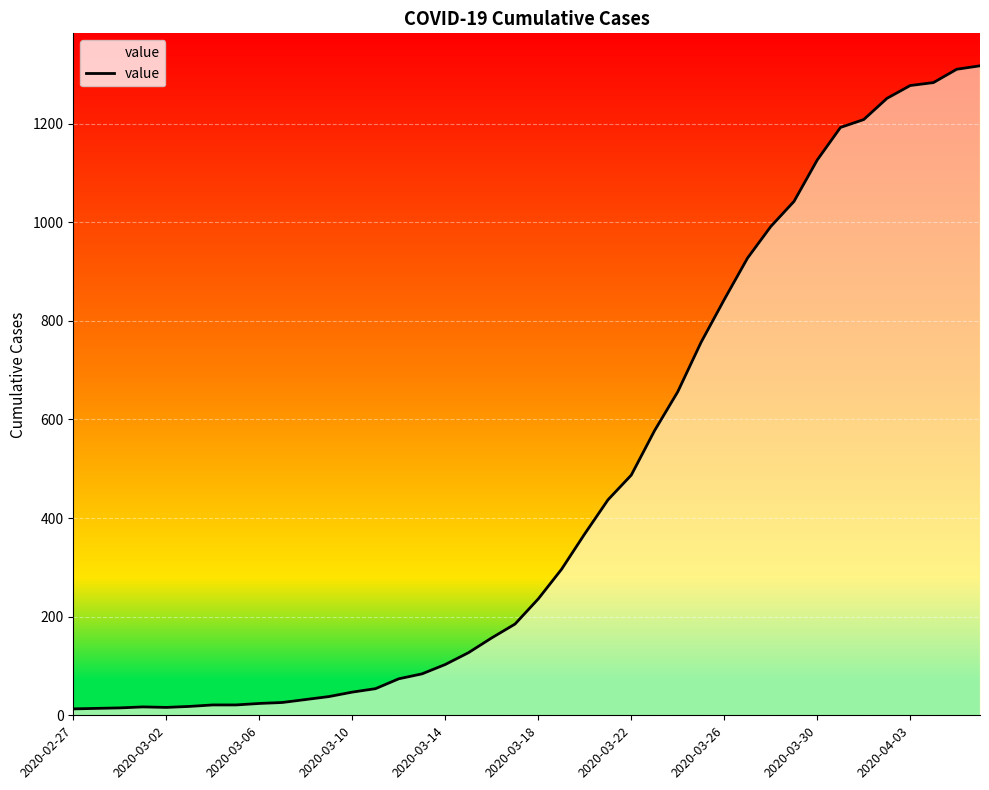

What is the sum of the values at 11 and 2020-03-02?

52